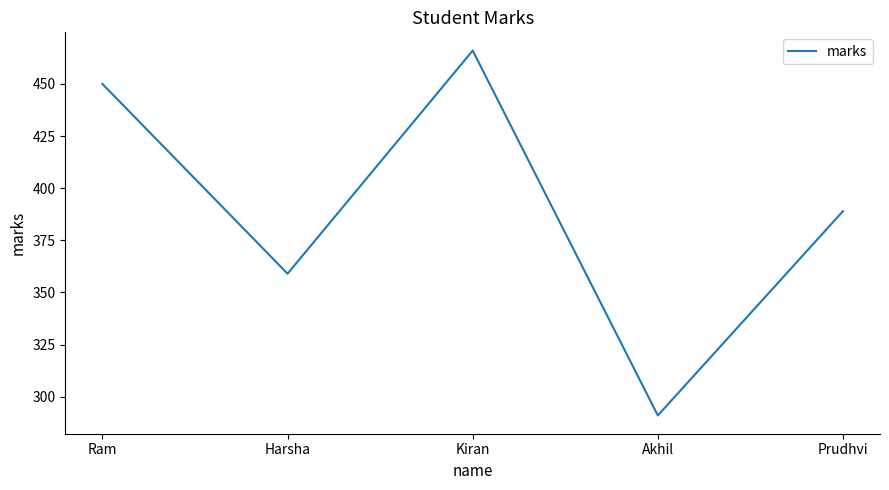

List the labels in order of value, smallest first.

Akhil, Harsha, Prudhvi, Ram, Kiran